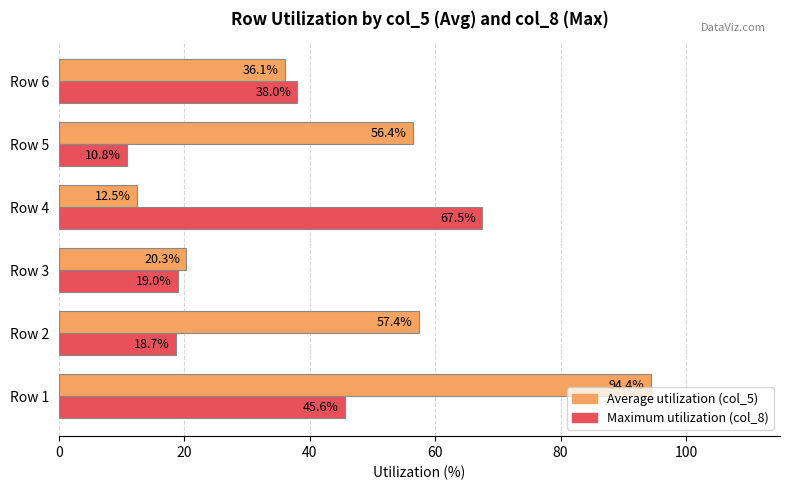

At which category does the chart reach its minimum across all series?

Row 5